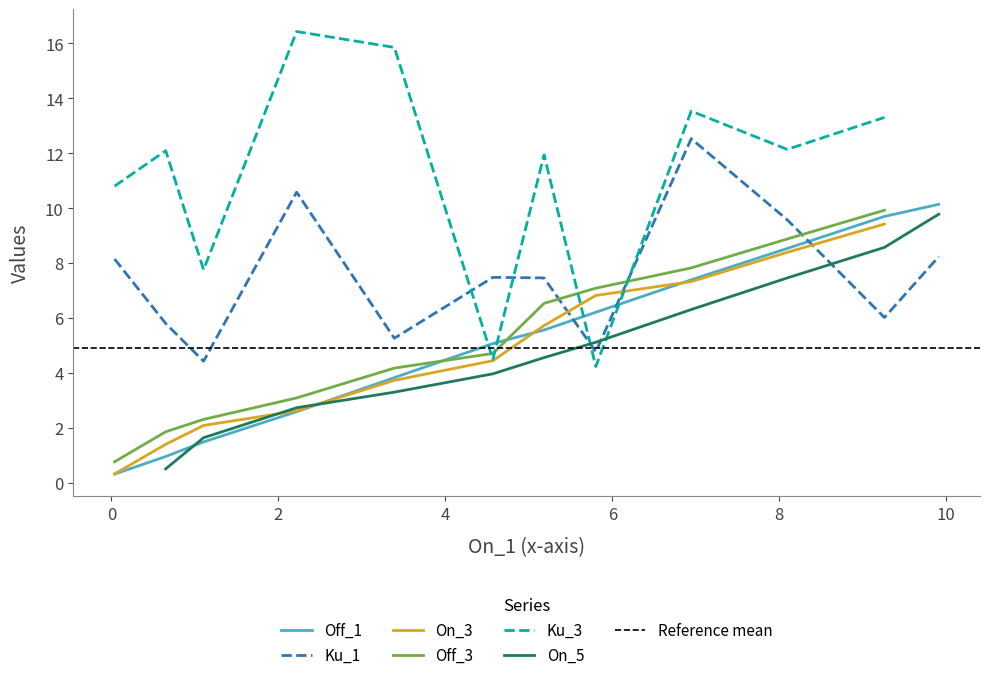

What is the approximate value of Ku_3 at 9.260530421216849?

13.3